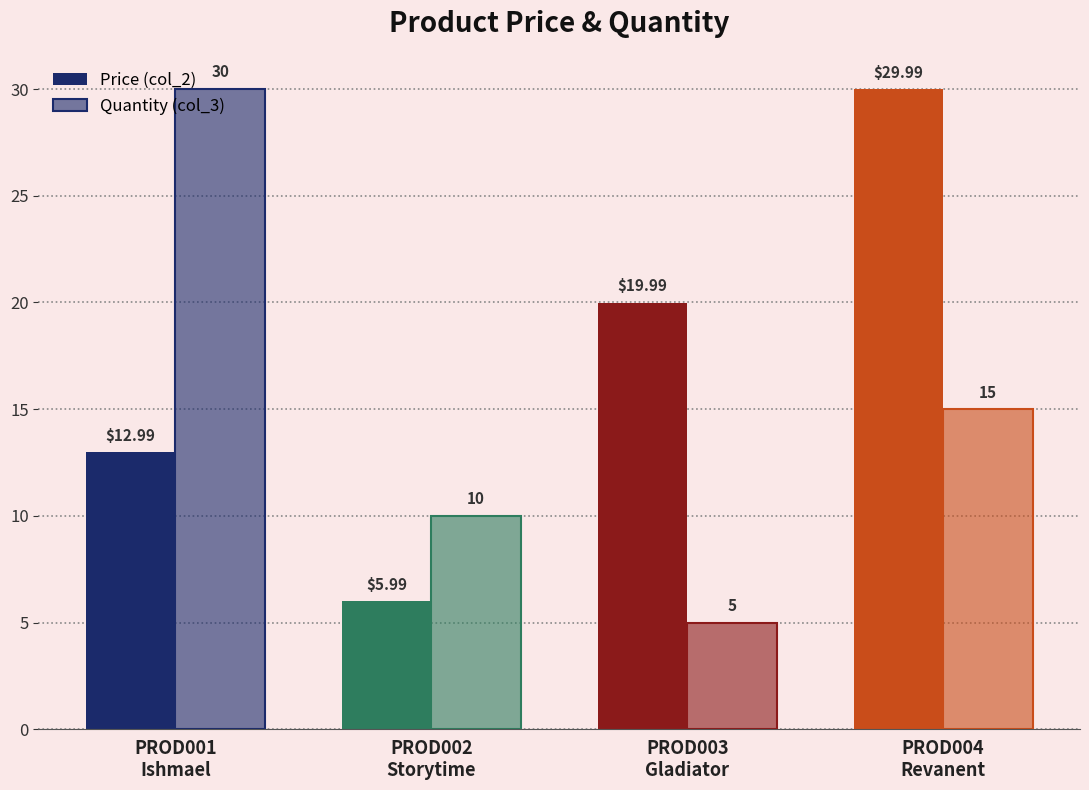

True or false: Quantity (col_3) has a value of 5.4 at PROD004
Revanent.

False